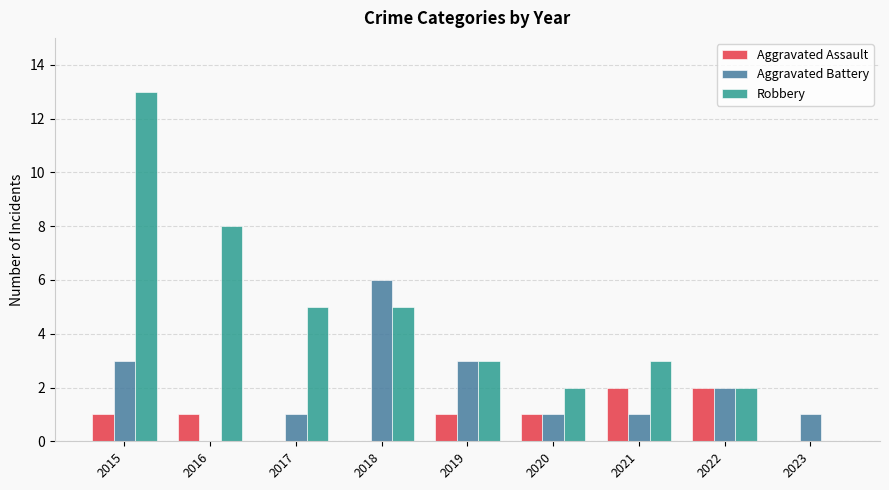

What is the sum of all Aggravated Battery values?

18